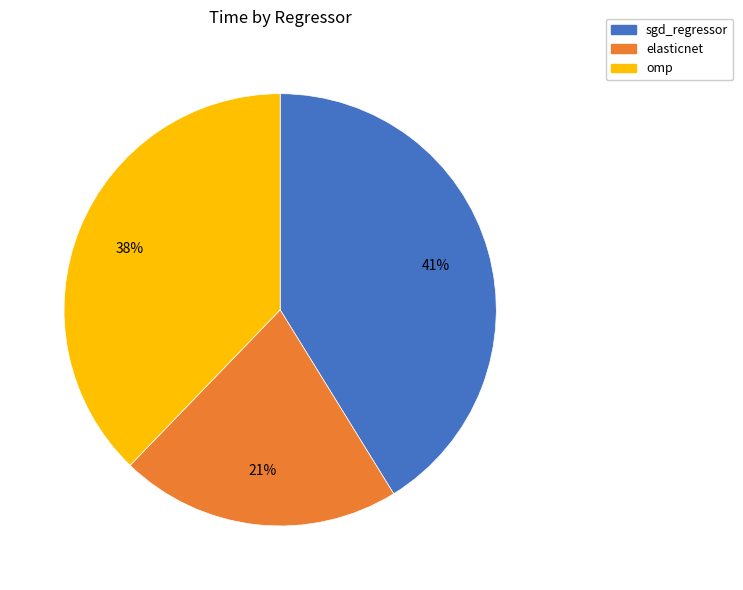

Is there a majority slice in this chart?

No